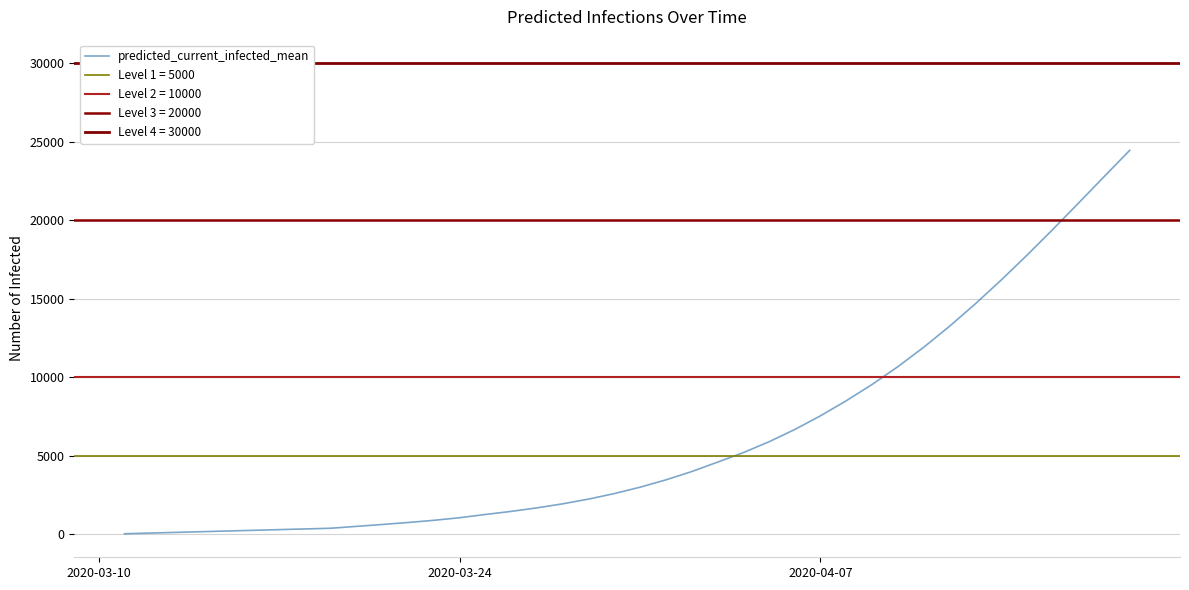

What is the maximum value for predicted_current_infected_mean?

24455